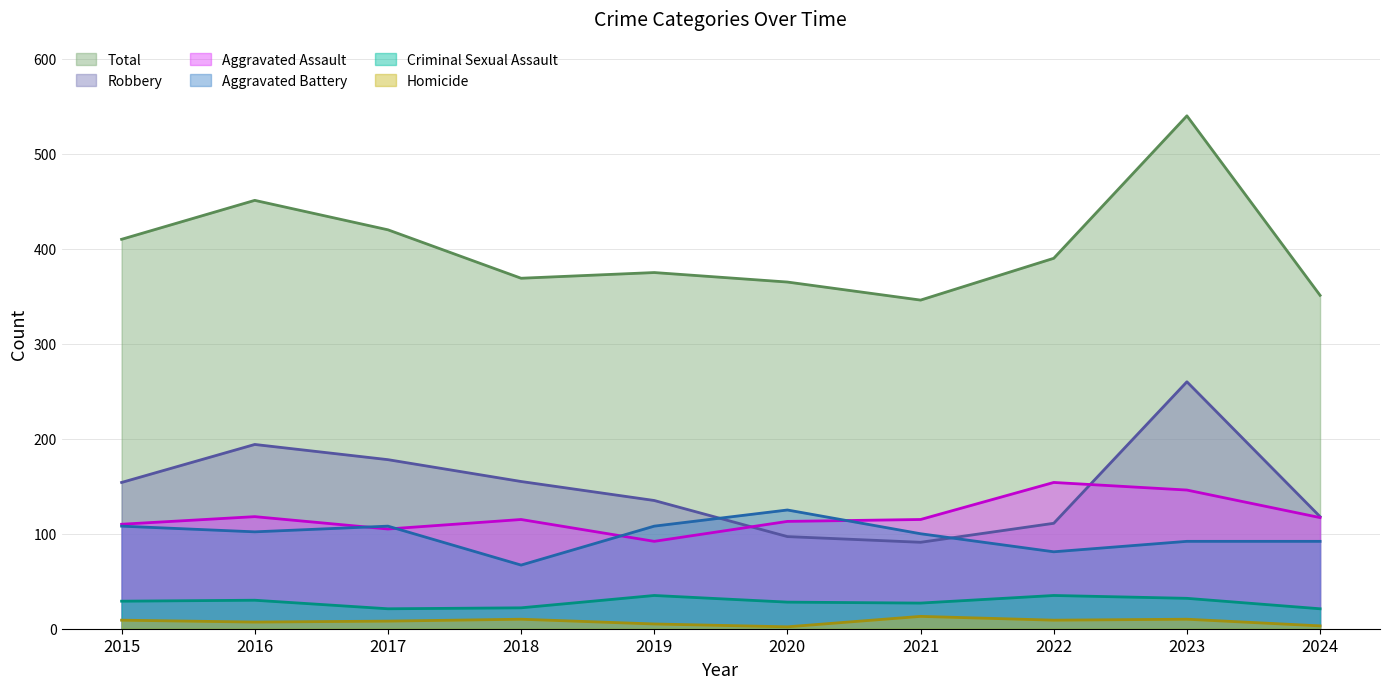

Which series has the widest spread of values?

Total